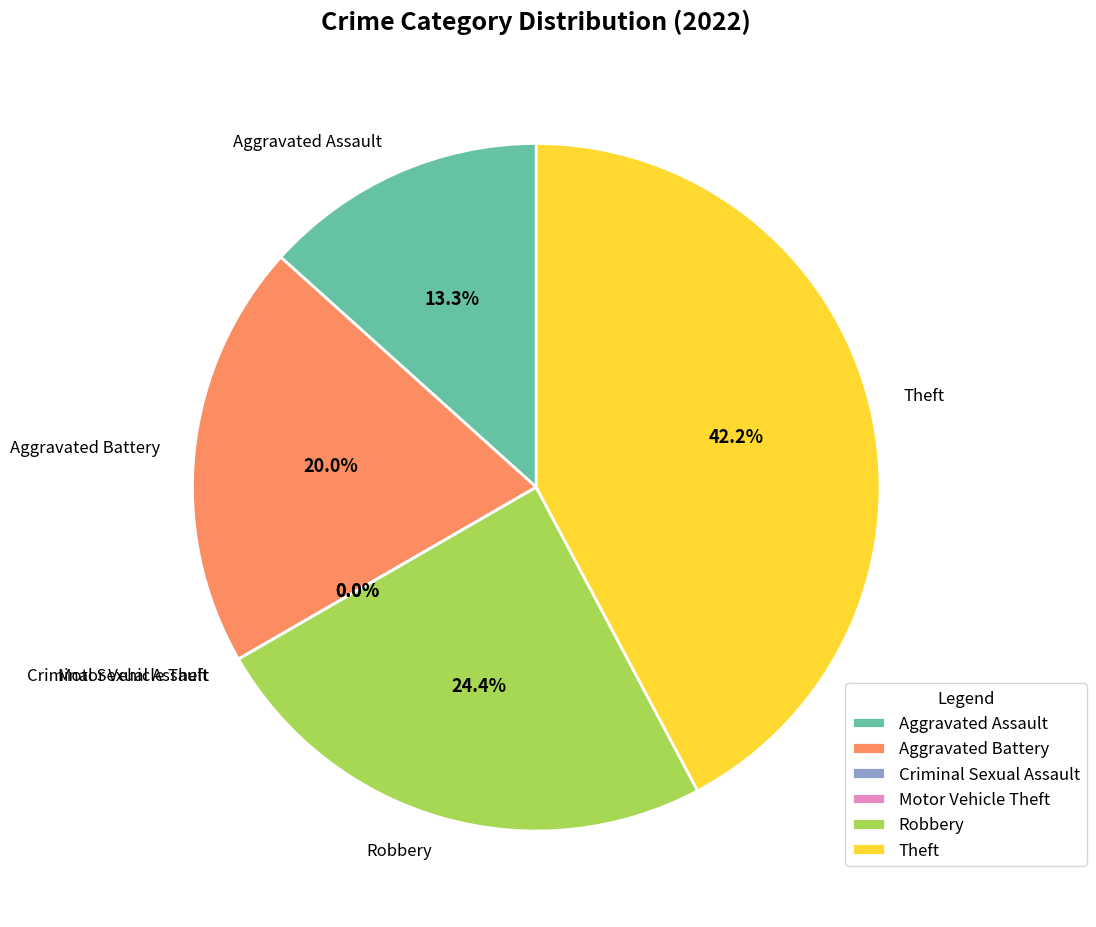

To the nearest percent, what is the combined percentage of Theft and Motor Vehicle Theft?

42%